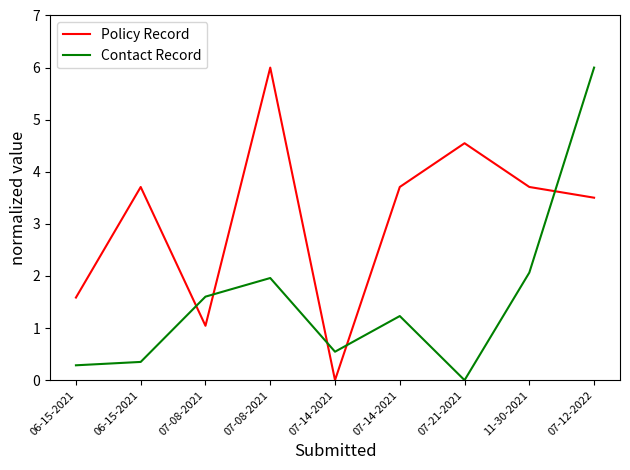

What are all the series names shown in the legend?

Policy Record, Contact Record